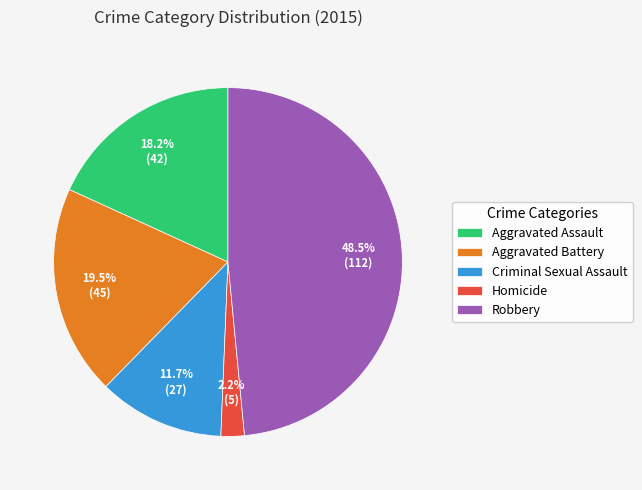

What is the largest slice in the pie chart?

Robbery